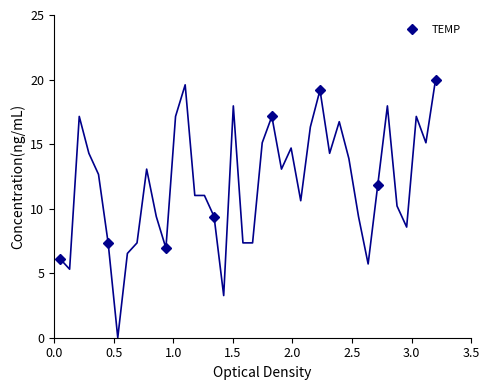

What is the value of the 8th point from the left?

20.0